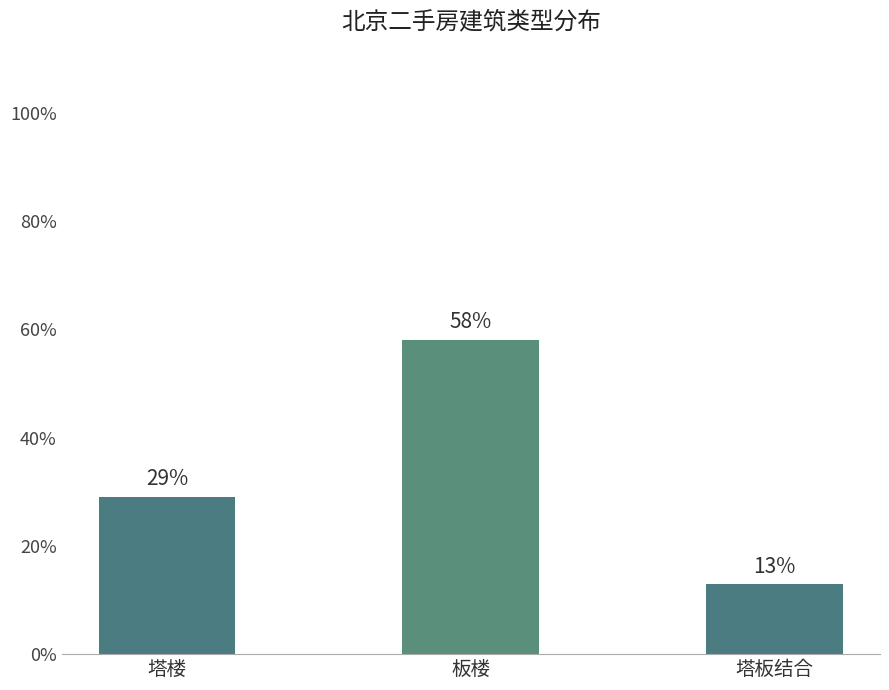

What is the minimum value shown in the chart?

0.1